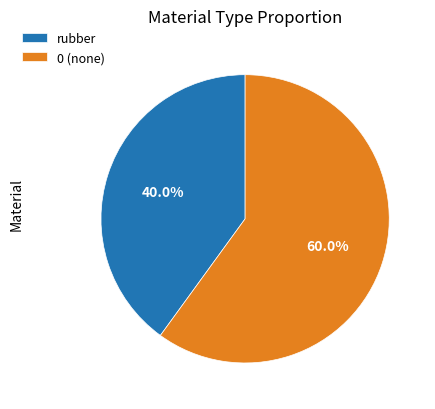

Count the number of slices in the pie.

2